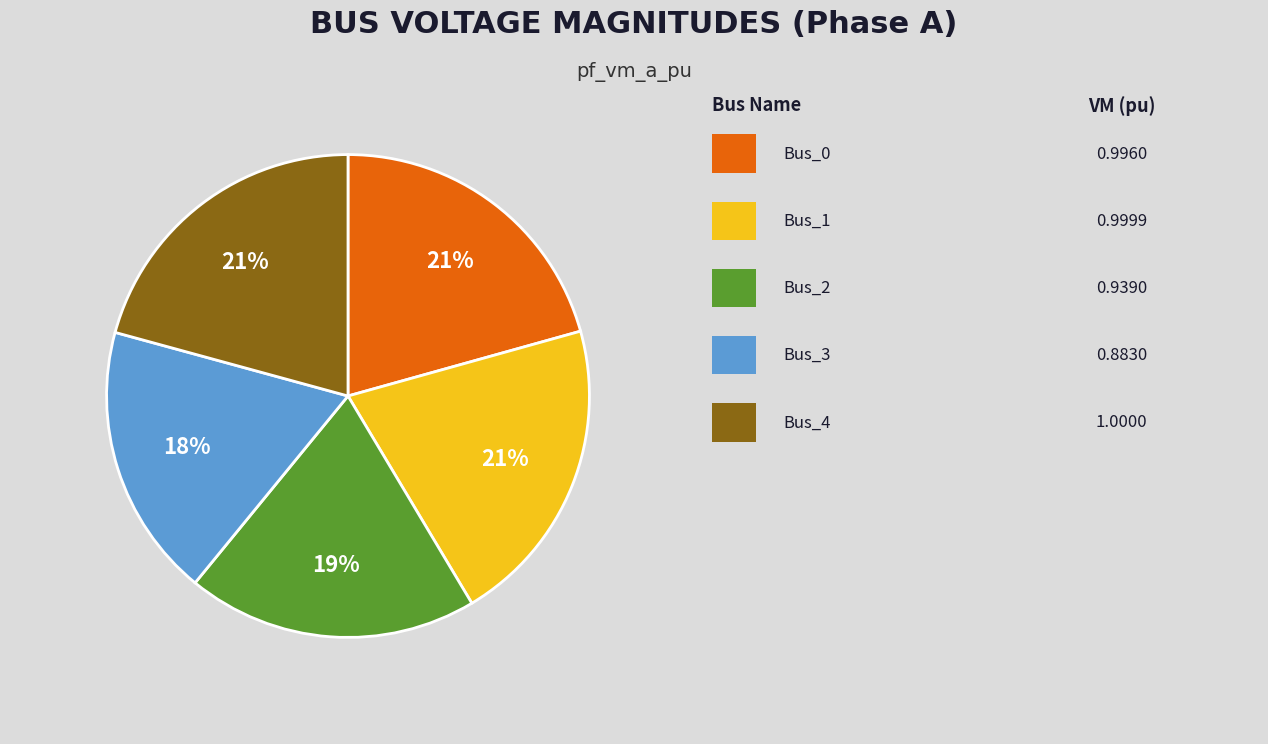

Is there a majority slice in this chart?

No